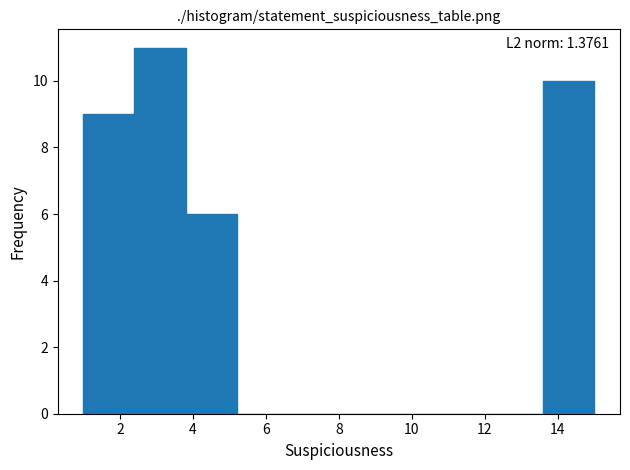

Over which range of the x-axis is the bar tallest?

2.4 to 3.8